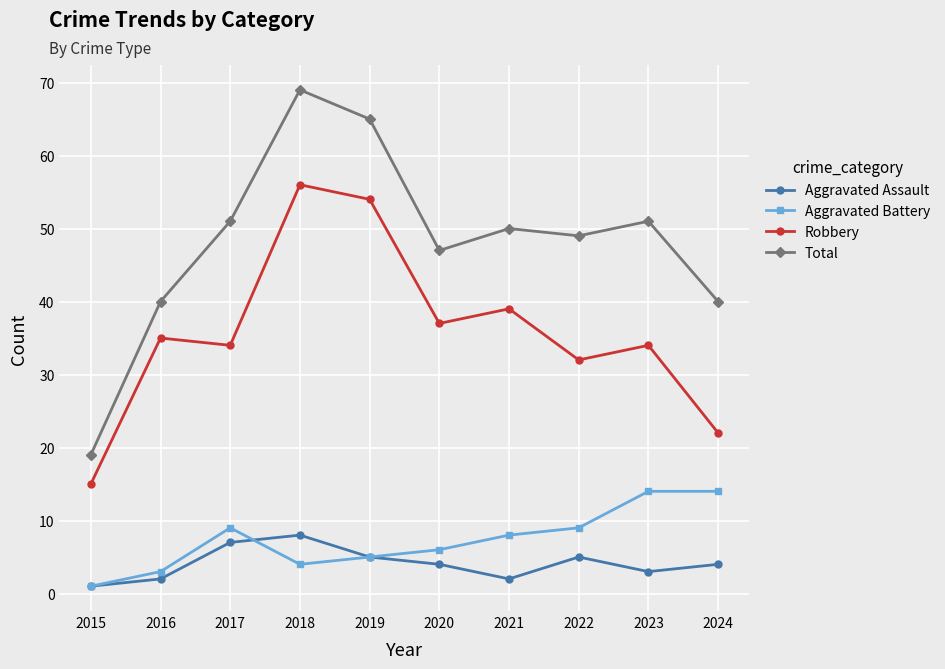

At which label is Robbery closest to 35?

2016